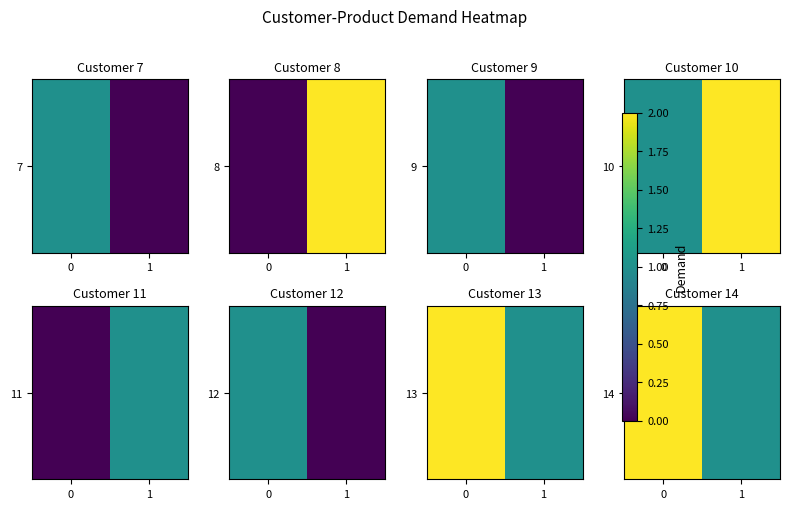

True or false: the data shows 1 at 1.

True